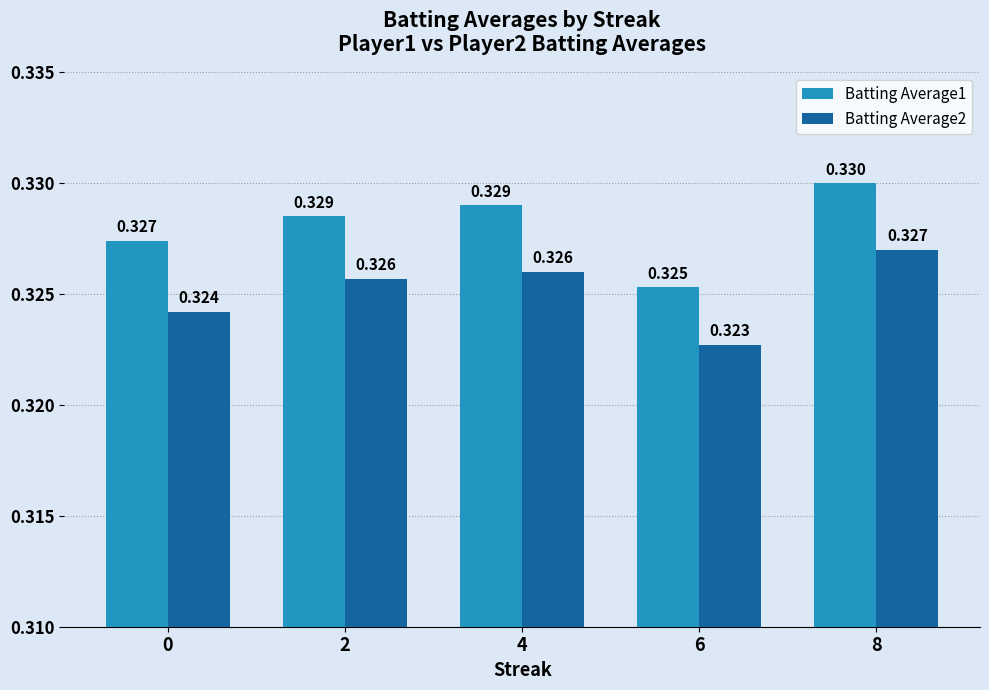

At which category does the chart reach its minimum across all series?

6